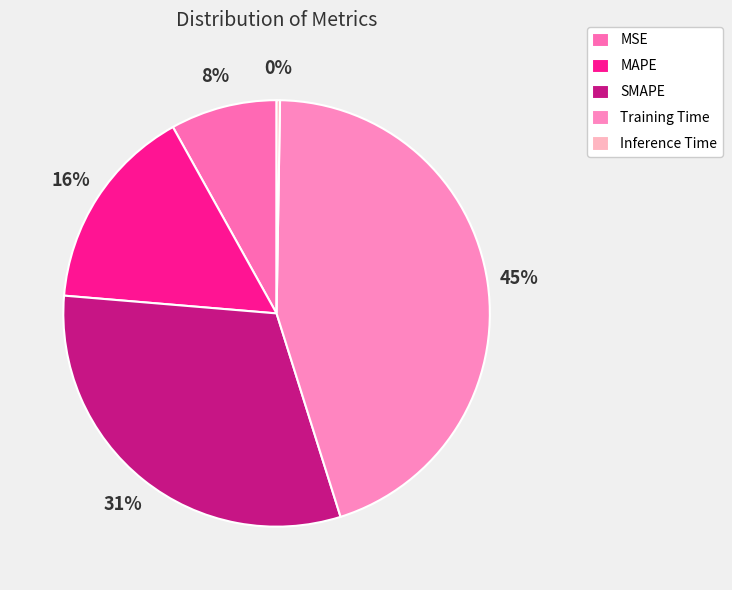

To the nearest percent, what is the difference between the Training Time and SMAPE slice percentages?

14%